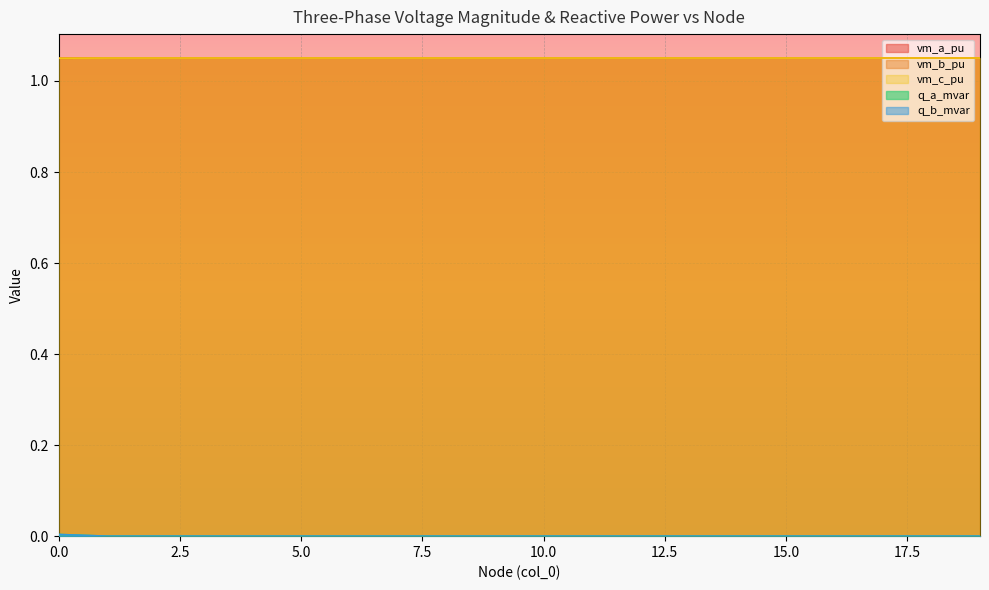

How many data points in q_b_mvar are above 0?

1